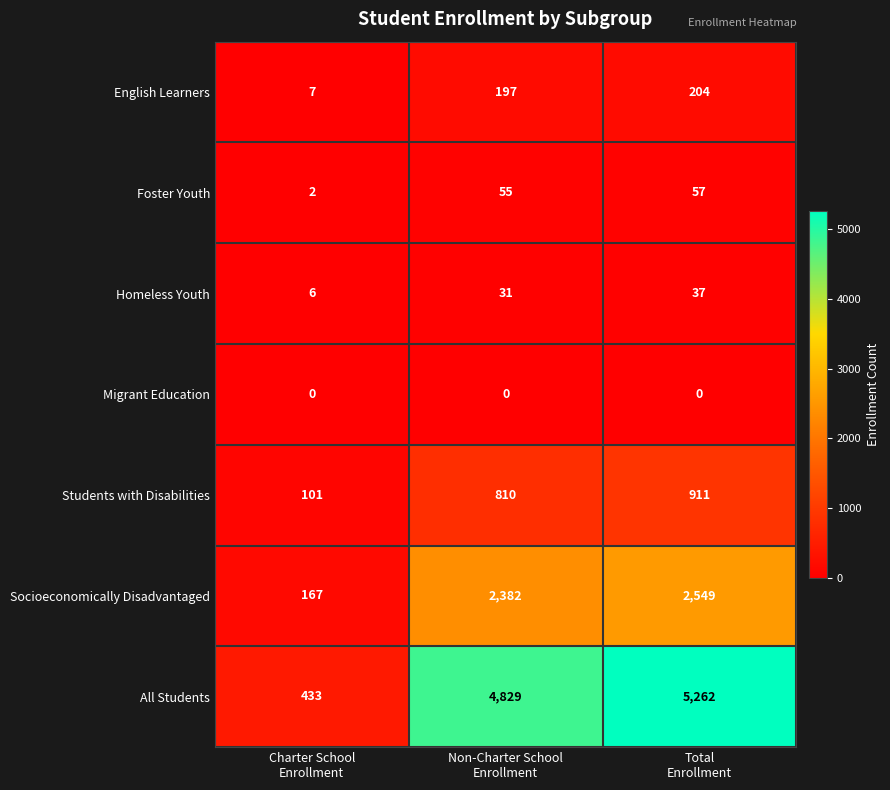

How many Homeless Youth values are between 6 and 37?

3